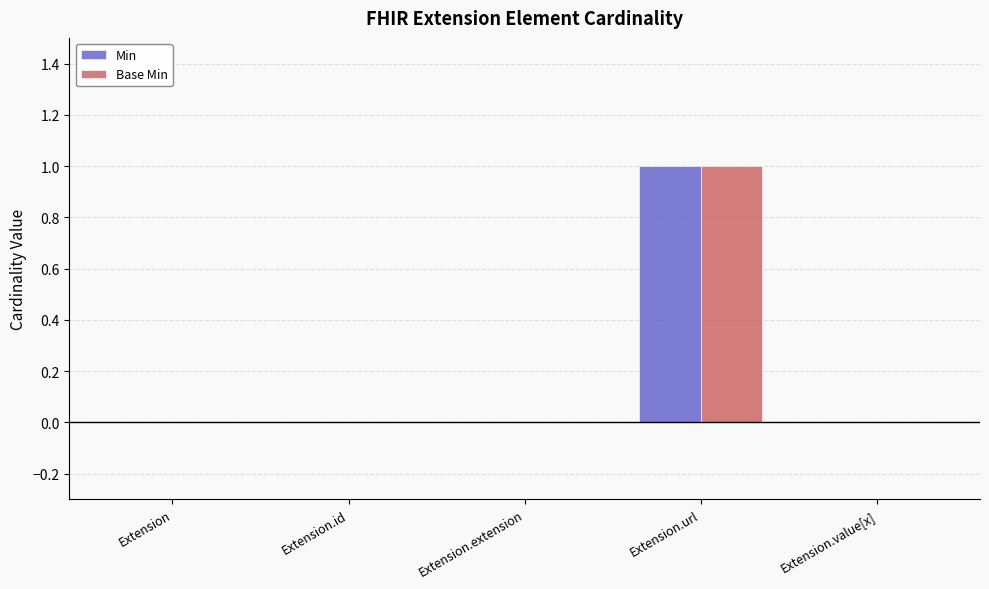

How many groups of bars are there?

5